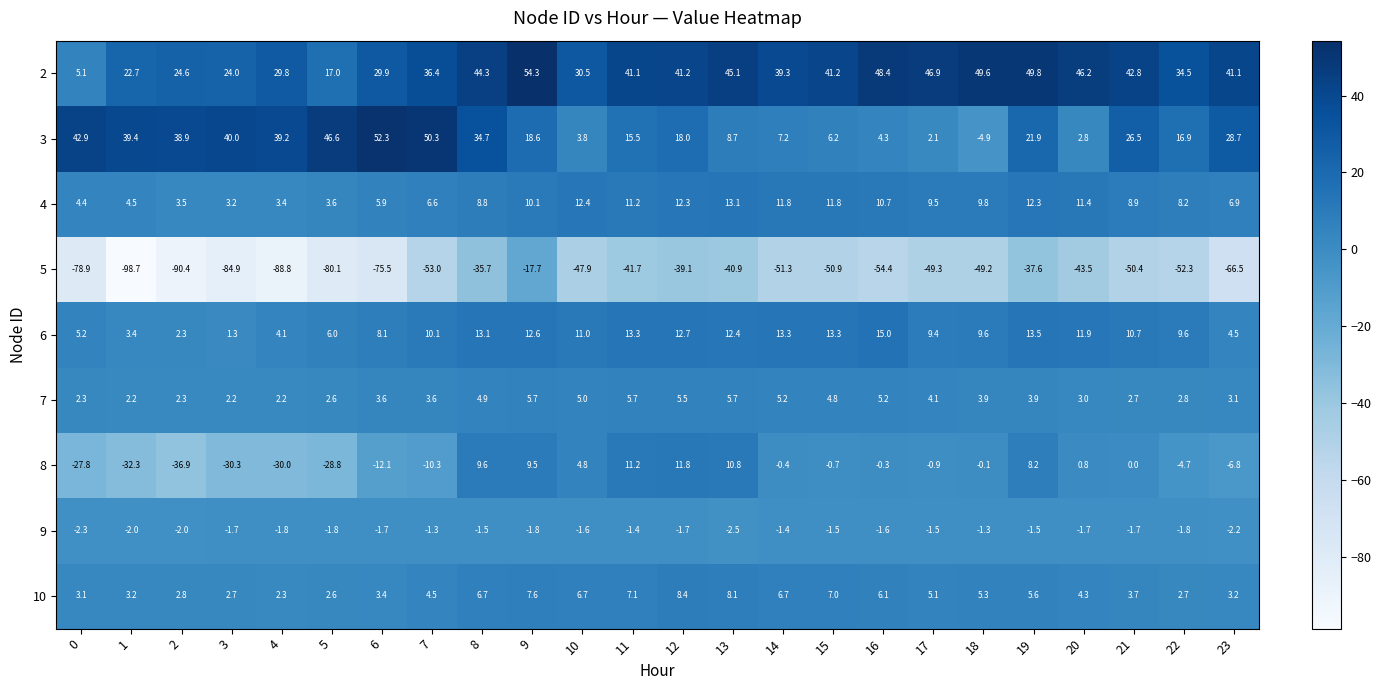

What is the difference between the second highest and minimum values in the 9 series?

1.2